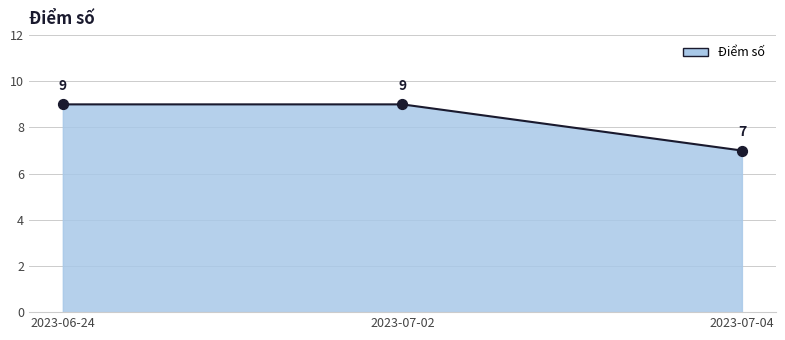

Which has a higher value, 2023-07-04 or 2023-07-02?

2023-07-02